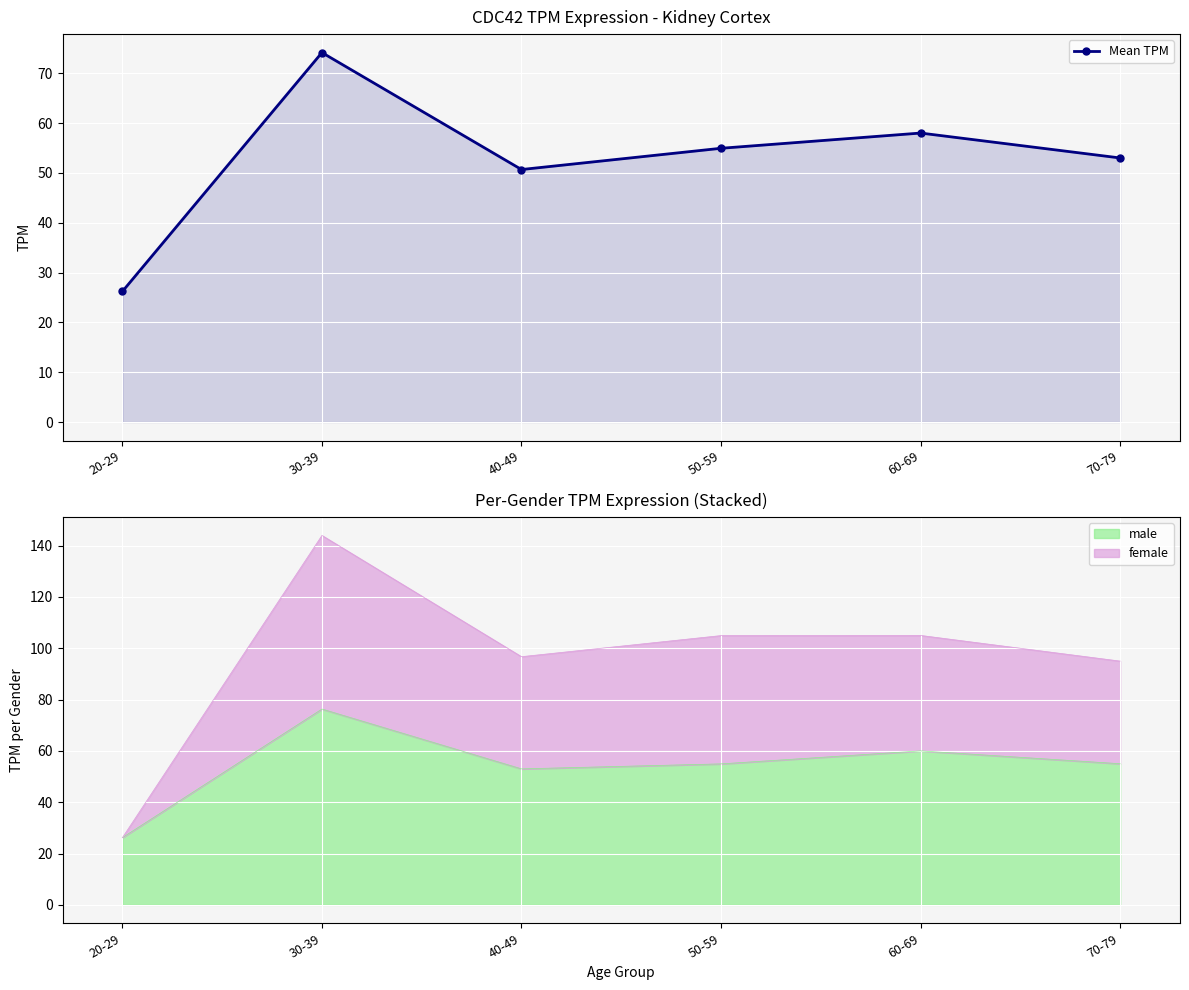

Approximately how many times larger is the value at 50-59 compared to 20-29?

2.1